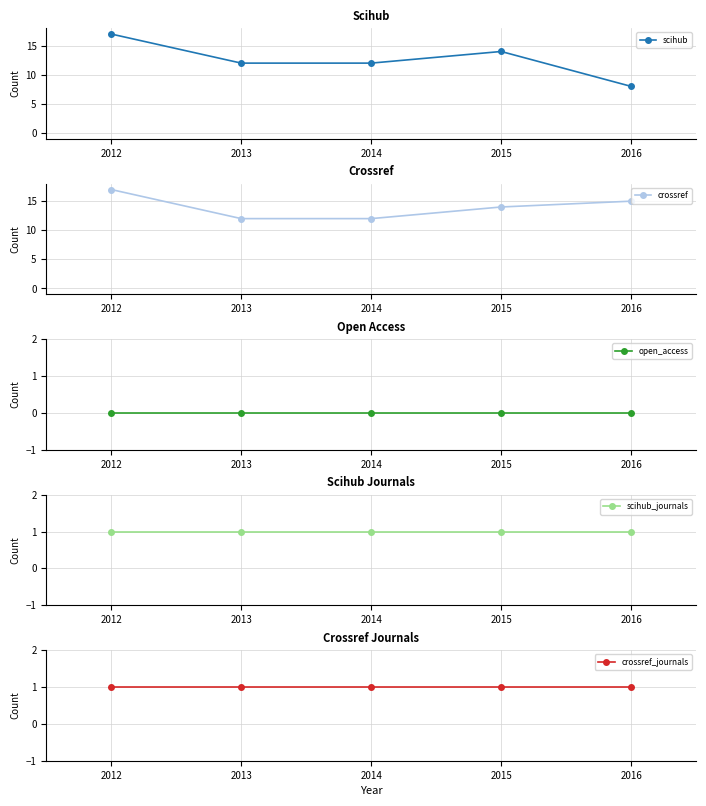

What is the value of the crossref point at the 5th from the left?

15